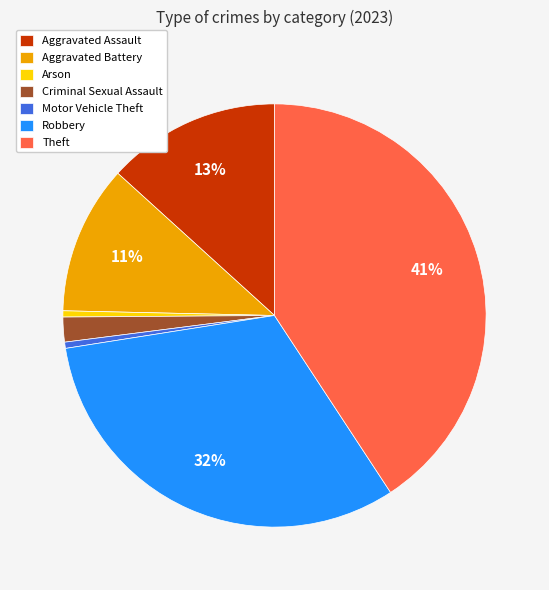

Combined, do Arson and Criminal Sexual Assault account for over 50%?

No